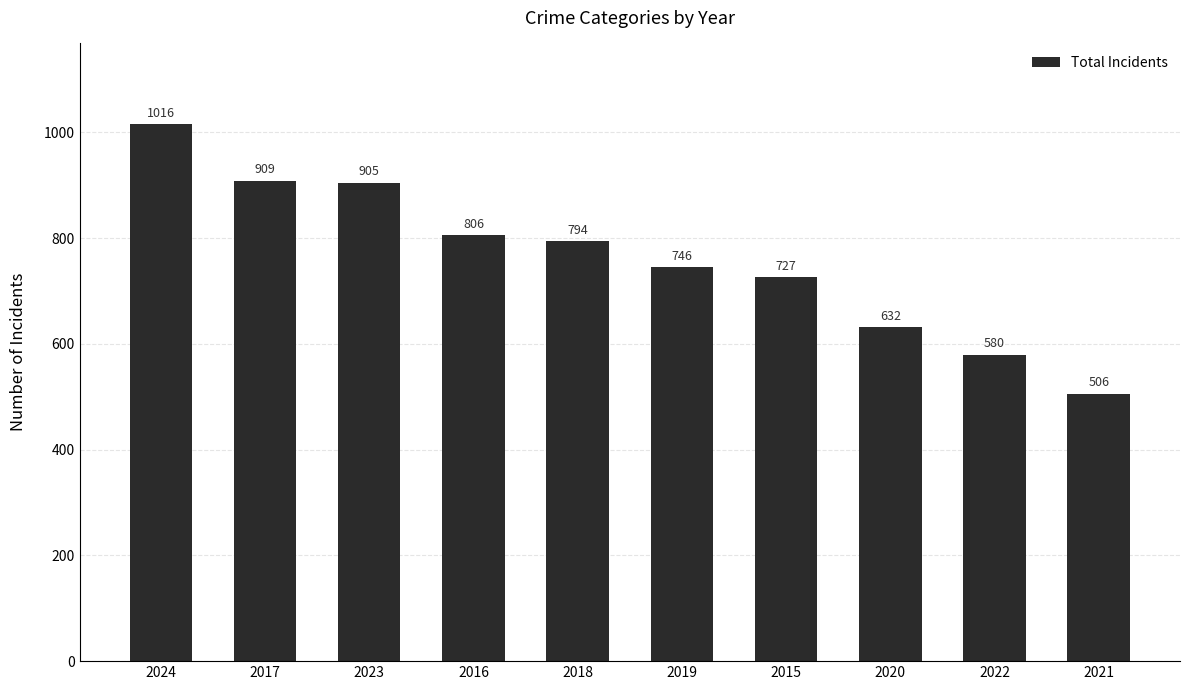

What is the greatest value displayed?

1016